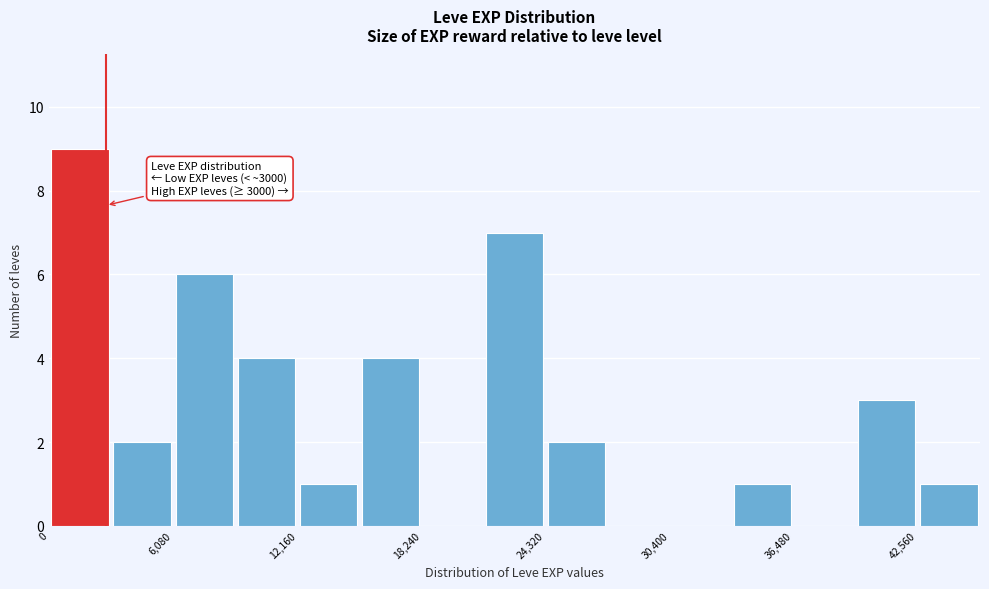

Around what value on the x-axis is the tallest bar? Give the approximate position of its centre, as read against the axis.

2000